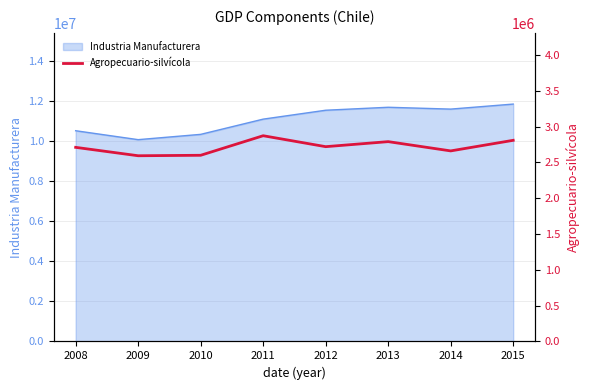

What is the minimum value for Industria Manufacturera?

10059354